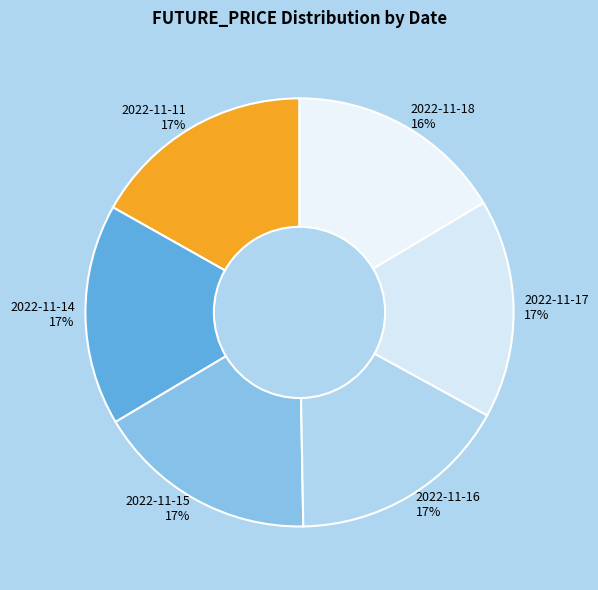

Does 2022-11-14 represent more than half of the total?

No